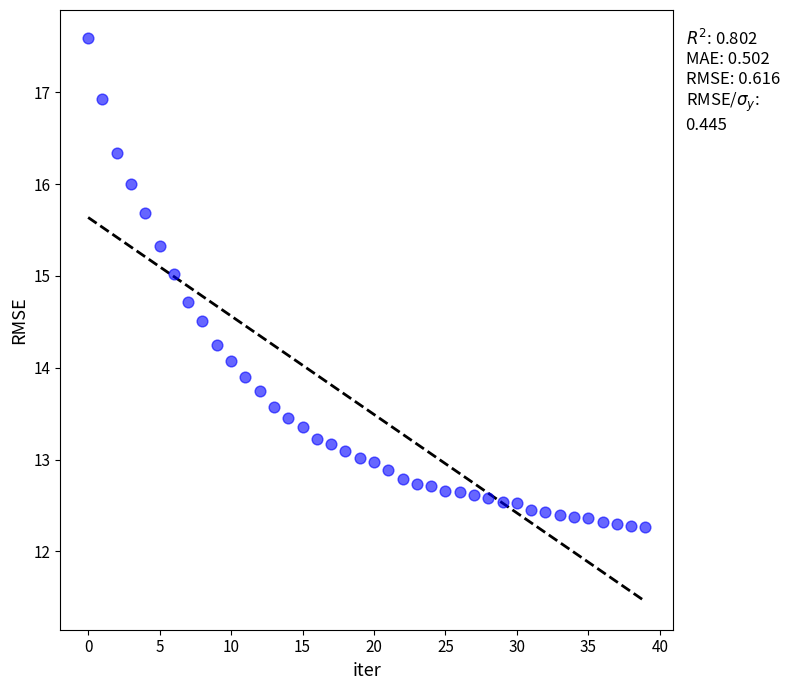

What is the range of Y values (max minus min)?

5.3